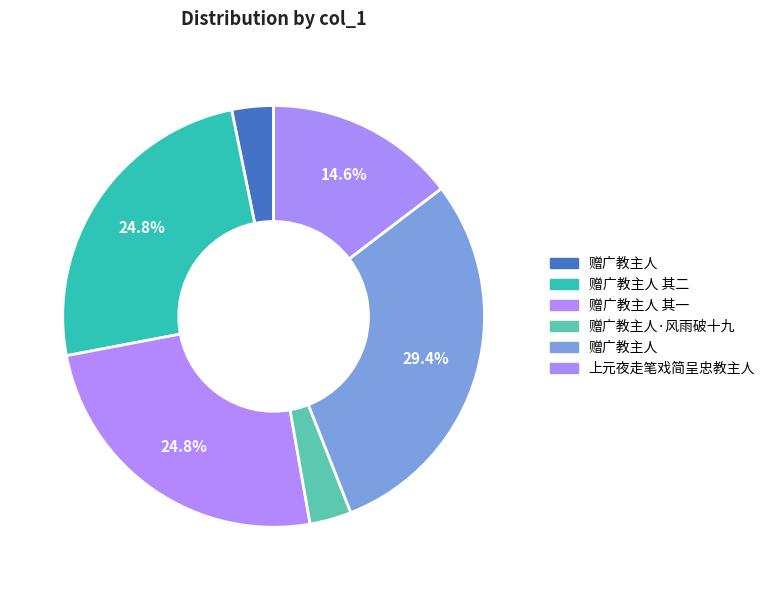

Count the number of slices in the pie.

6